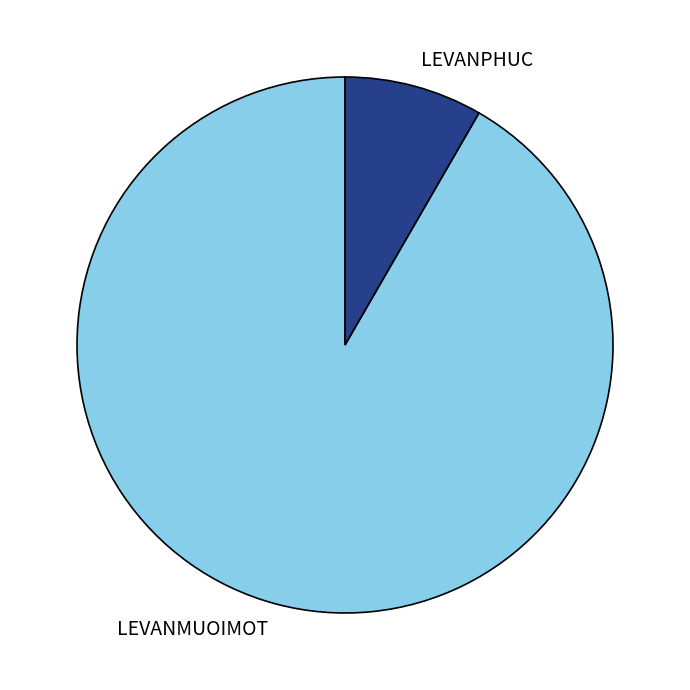

Is LEVANPHUC the majority of the pie?

No